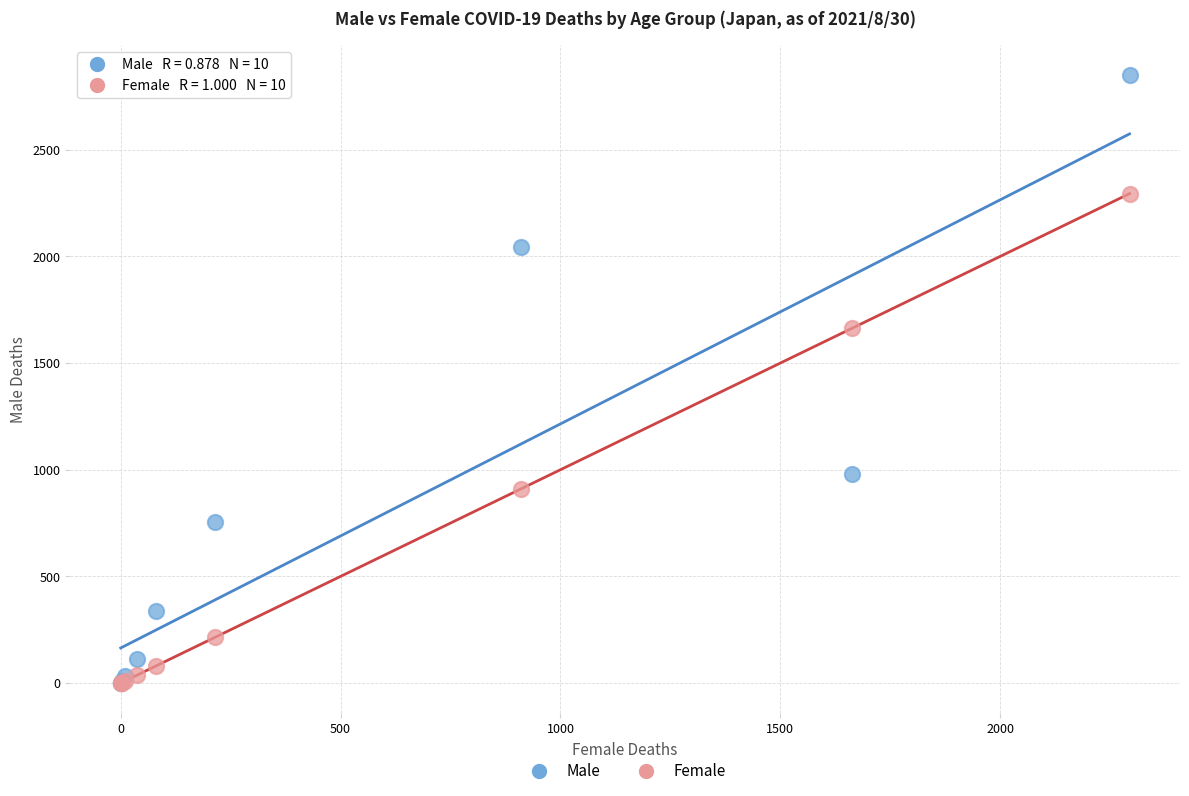

Across all series, what Y value is closest to 1424?

1662